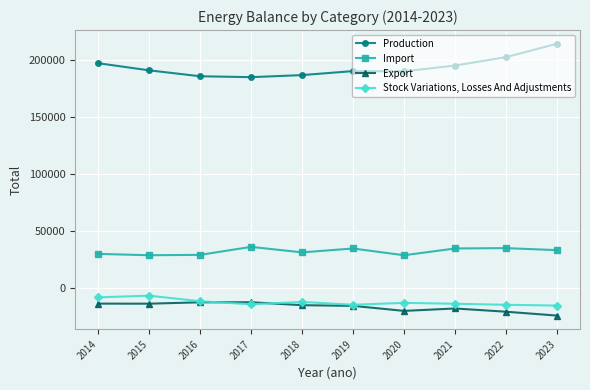

True or false: Export has more than 0 interior local peaks.

True